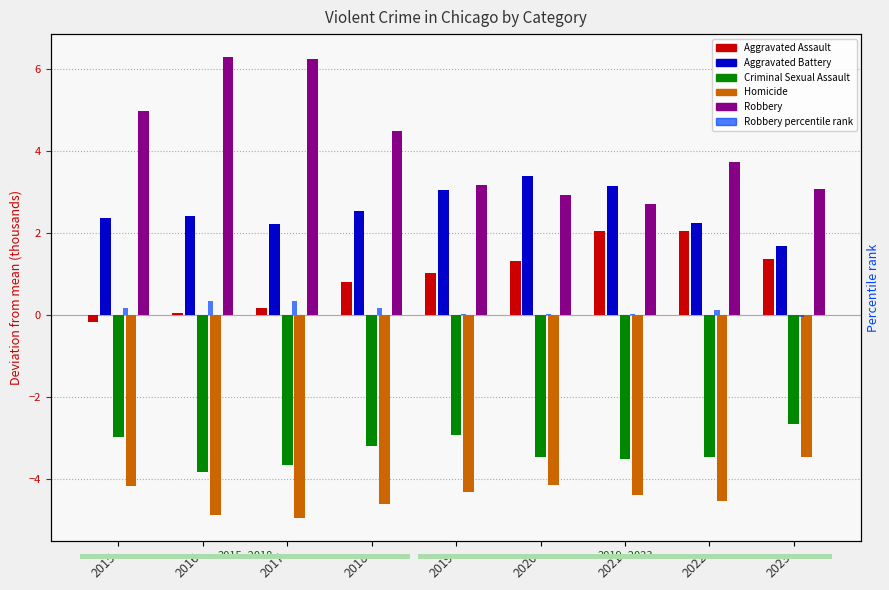

What is the minimum value shown in the chart?

-5.0